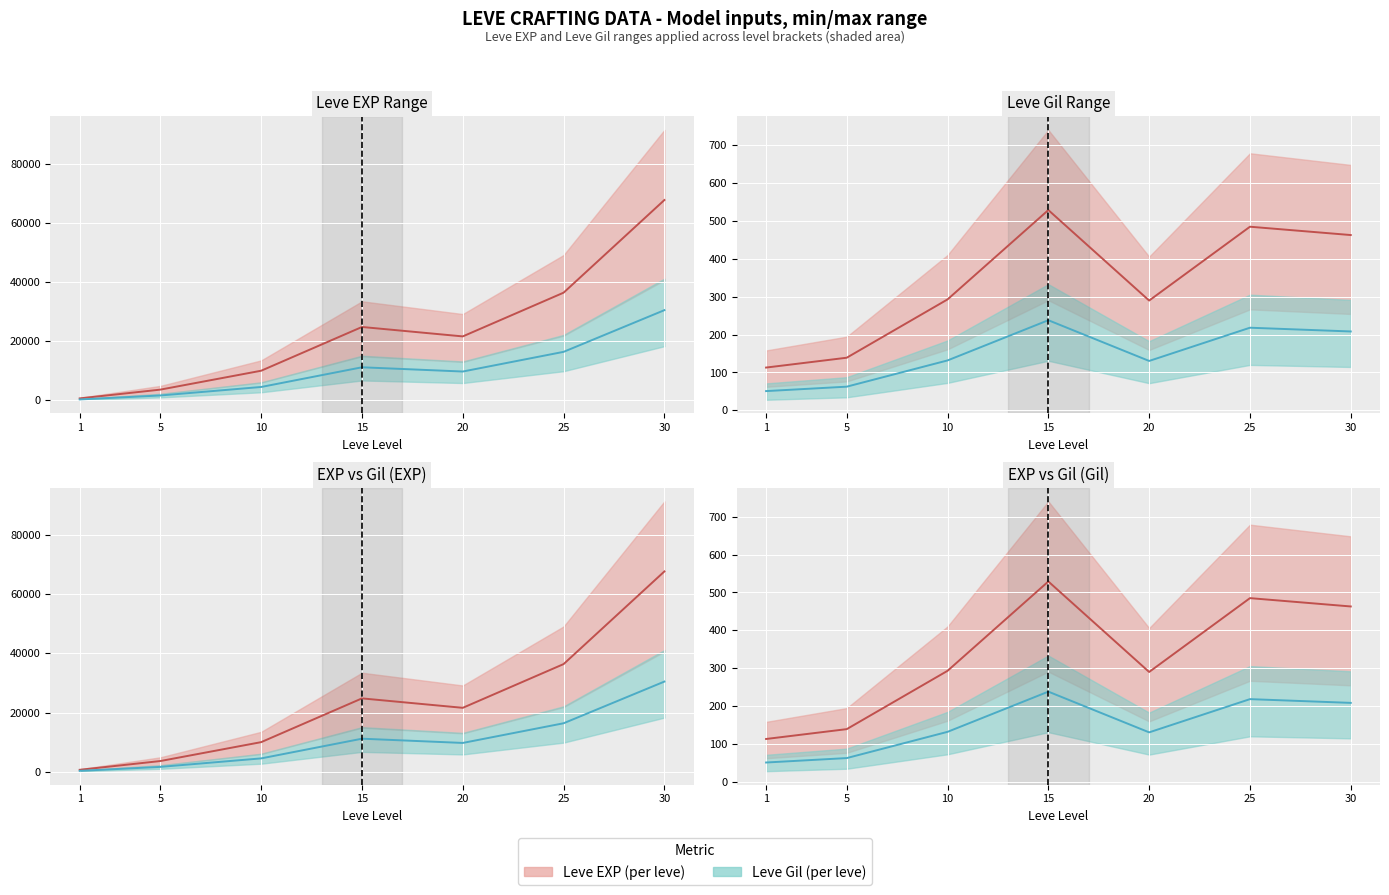

The Leve Gil series shows 82.3 at 1. True or false?

False